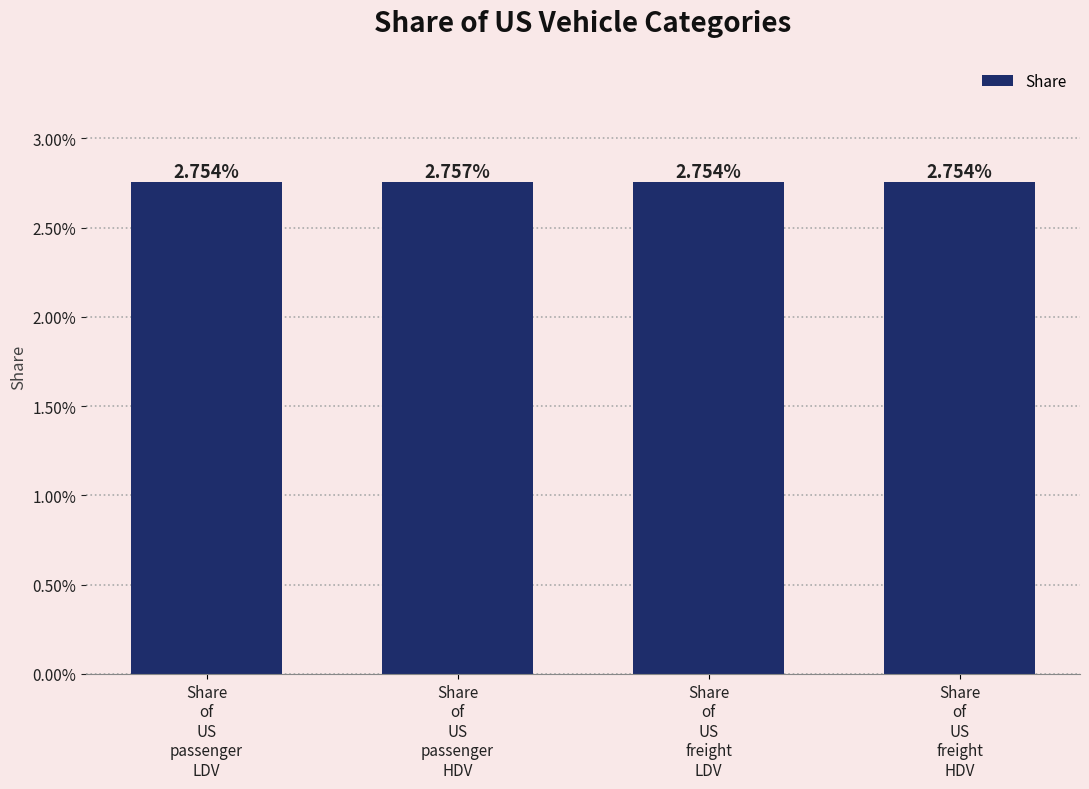

Does the chart contain any negative values?

No